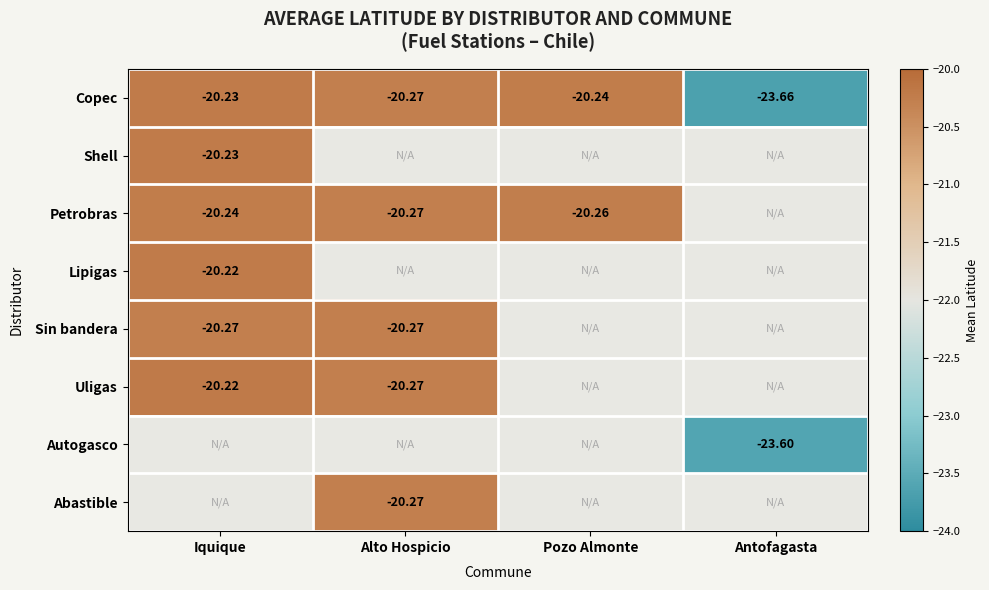

Rank the categories by Copec value from highest to lowest.

Iquique, Pozo Almonte, Alto Hospicio, Antofagasta